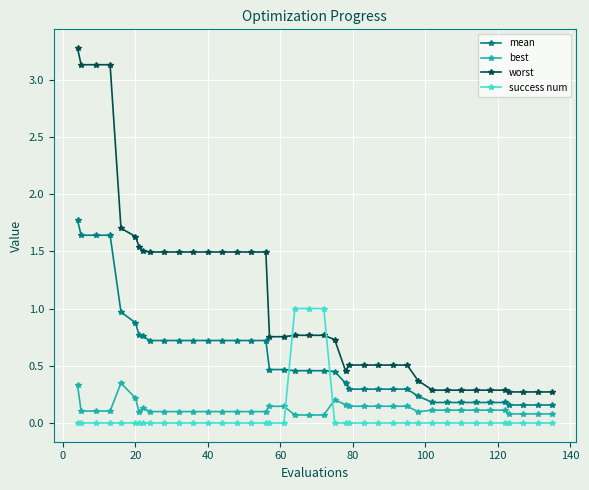

Which series has the largest total across all categories?

worst